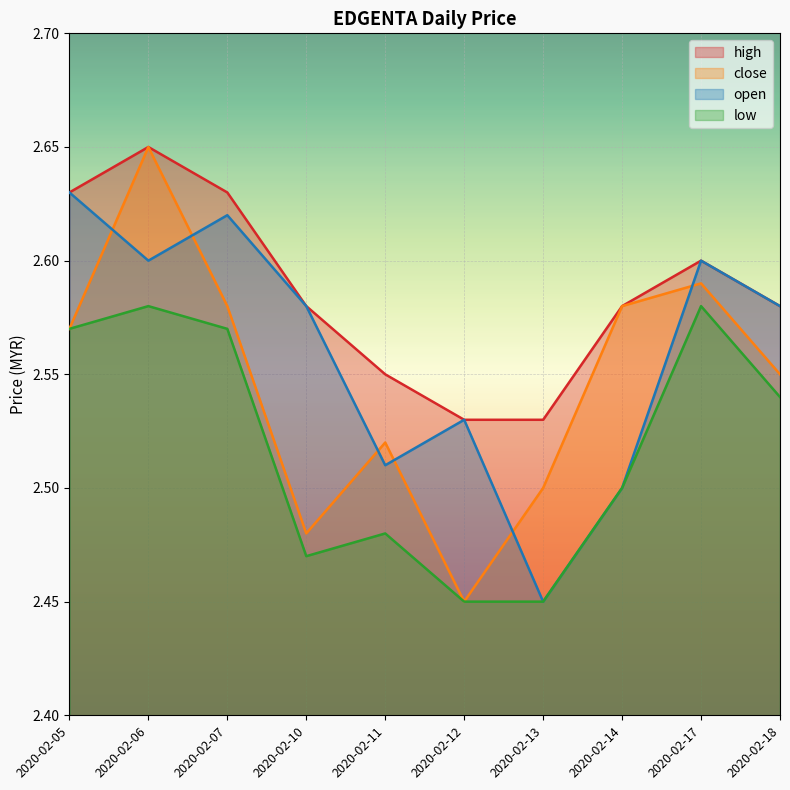

At which label does high reach its minimum?

2020-02-12